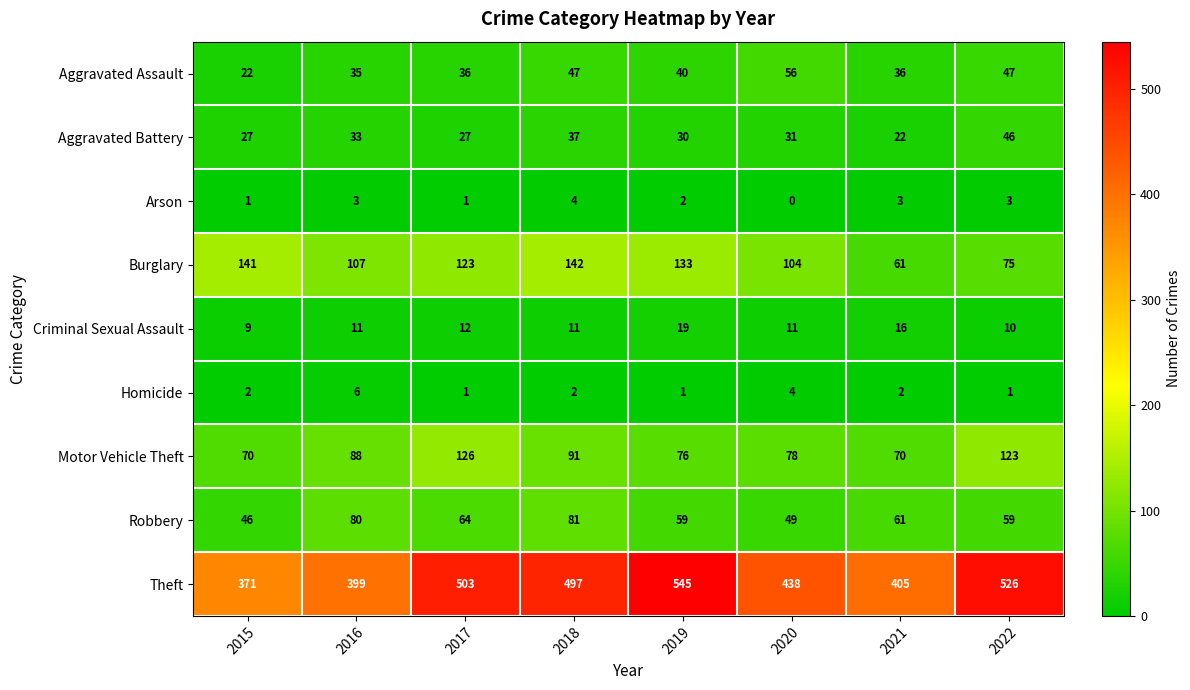

What is the spread (max minus min) of values at 2015?

370